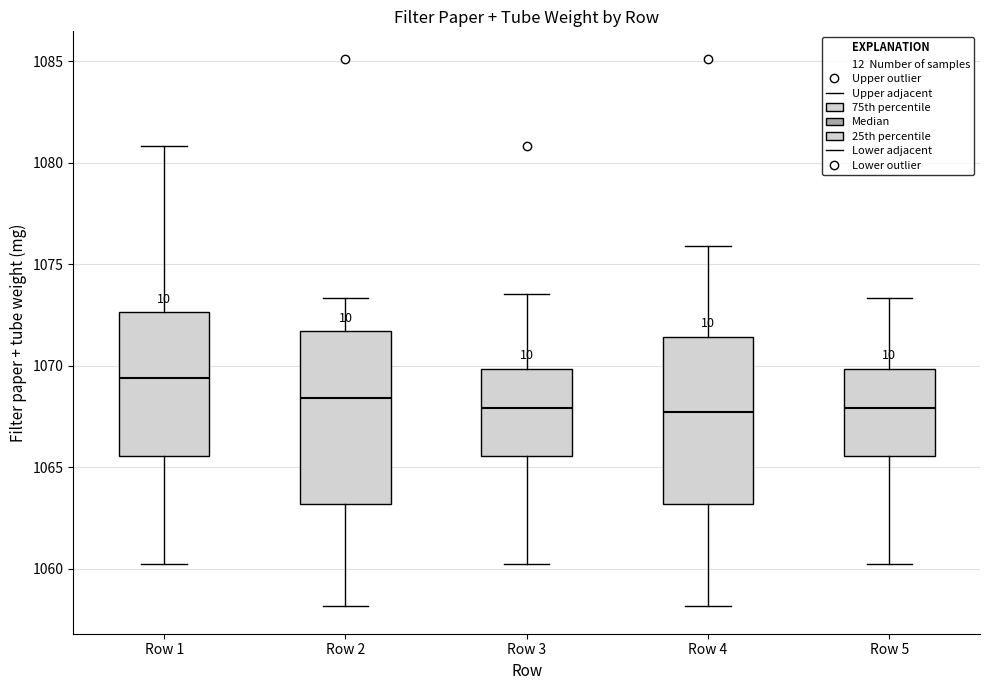

Which box's median line is the highest?

Row 1